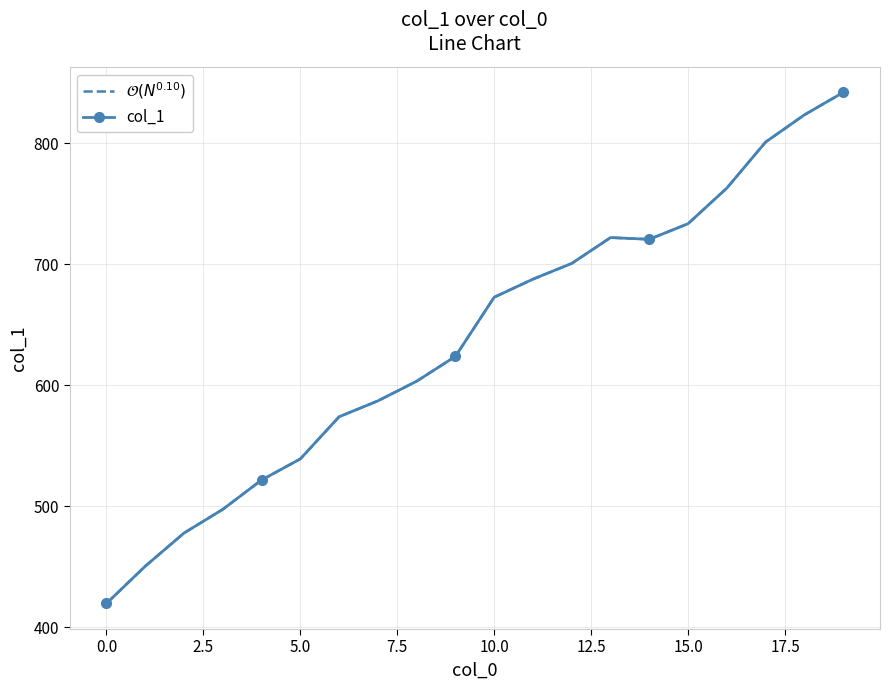

What are all the series names shown in the legend?

$\mathcal{O}(N^{0.10})$, col_1